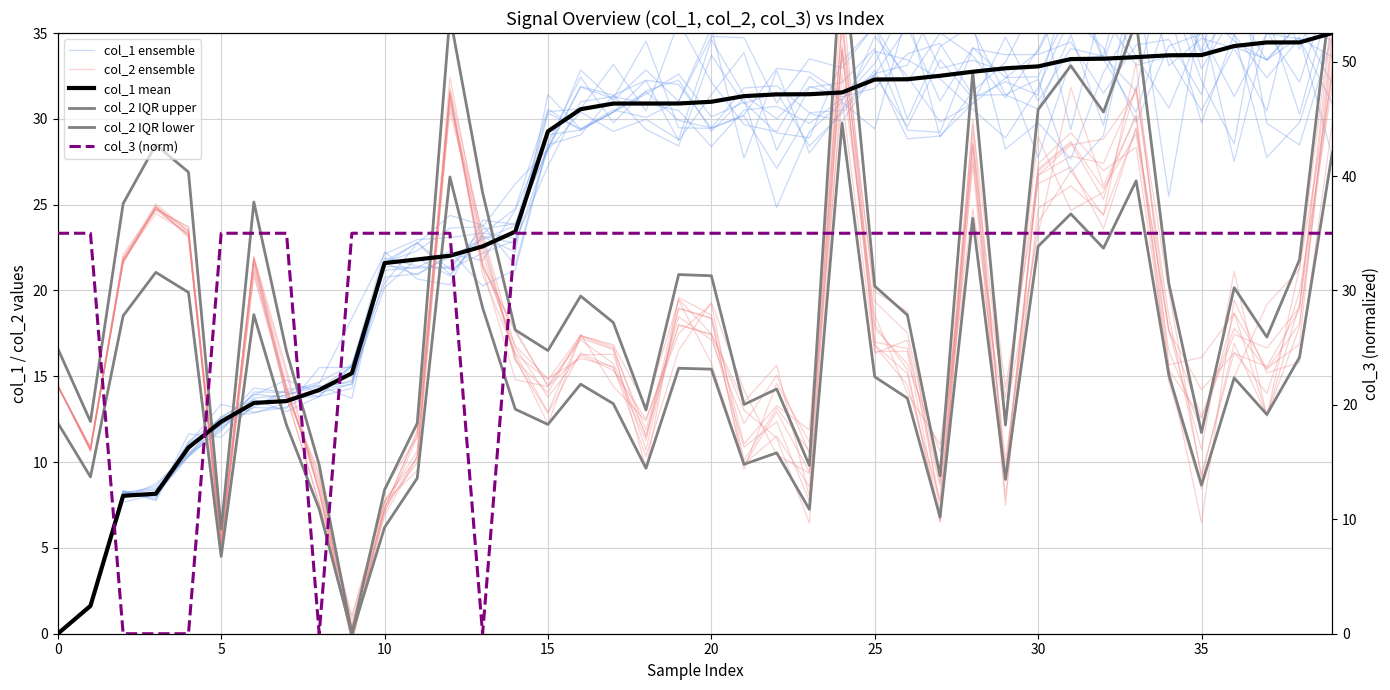

Rank the series by their maximum value, from highest to lowest.

col_2 IQR upper, col_1 ensemble, col_1 mean, col_3 (norm), col_2 ensemble, col_2 IQR lower